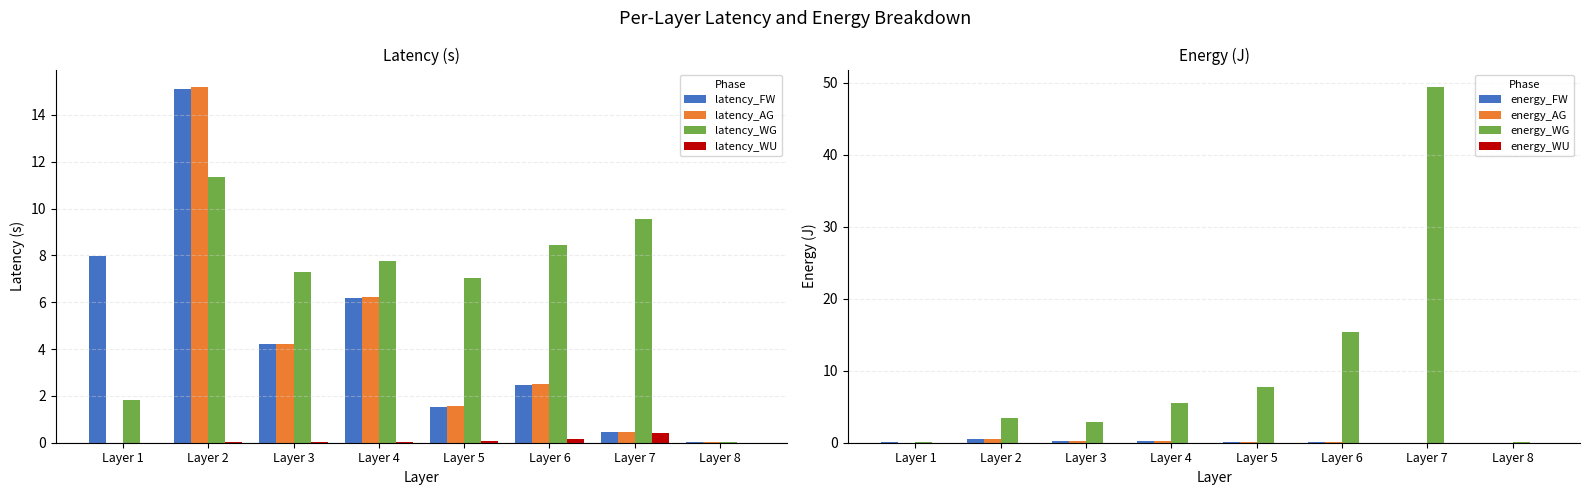

At which category does the chart reach its peak across all series?

Layer 2